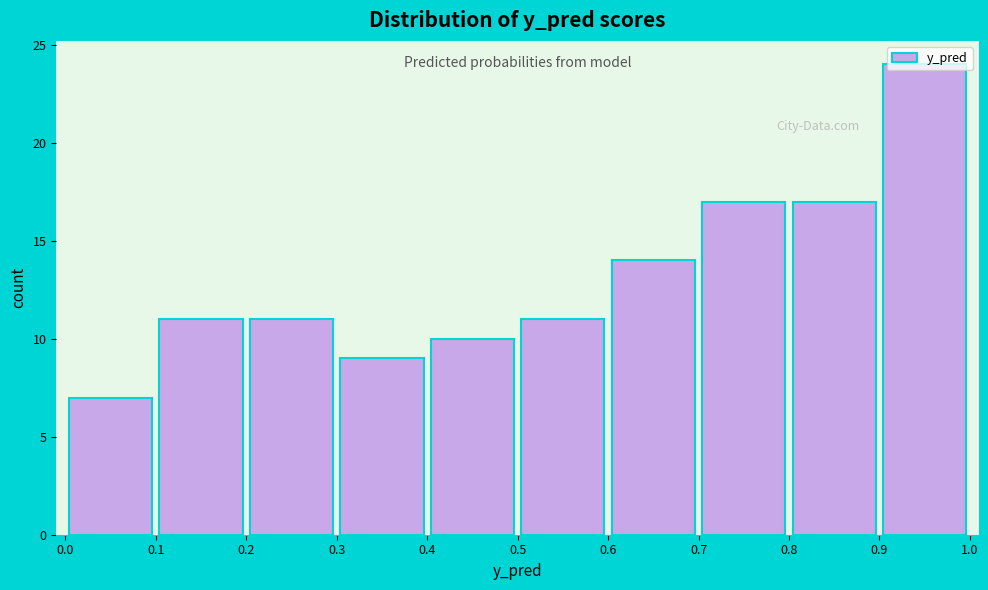

What is the height of the bar covering 0.9 to 1.0 on the x-axis? The values are not printed on the chart, so give them approximately, as read against the axis.

24